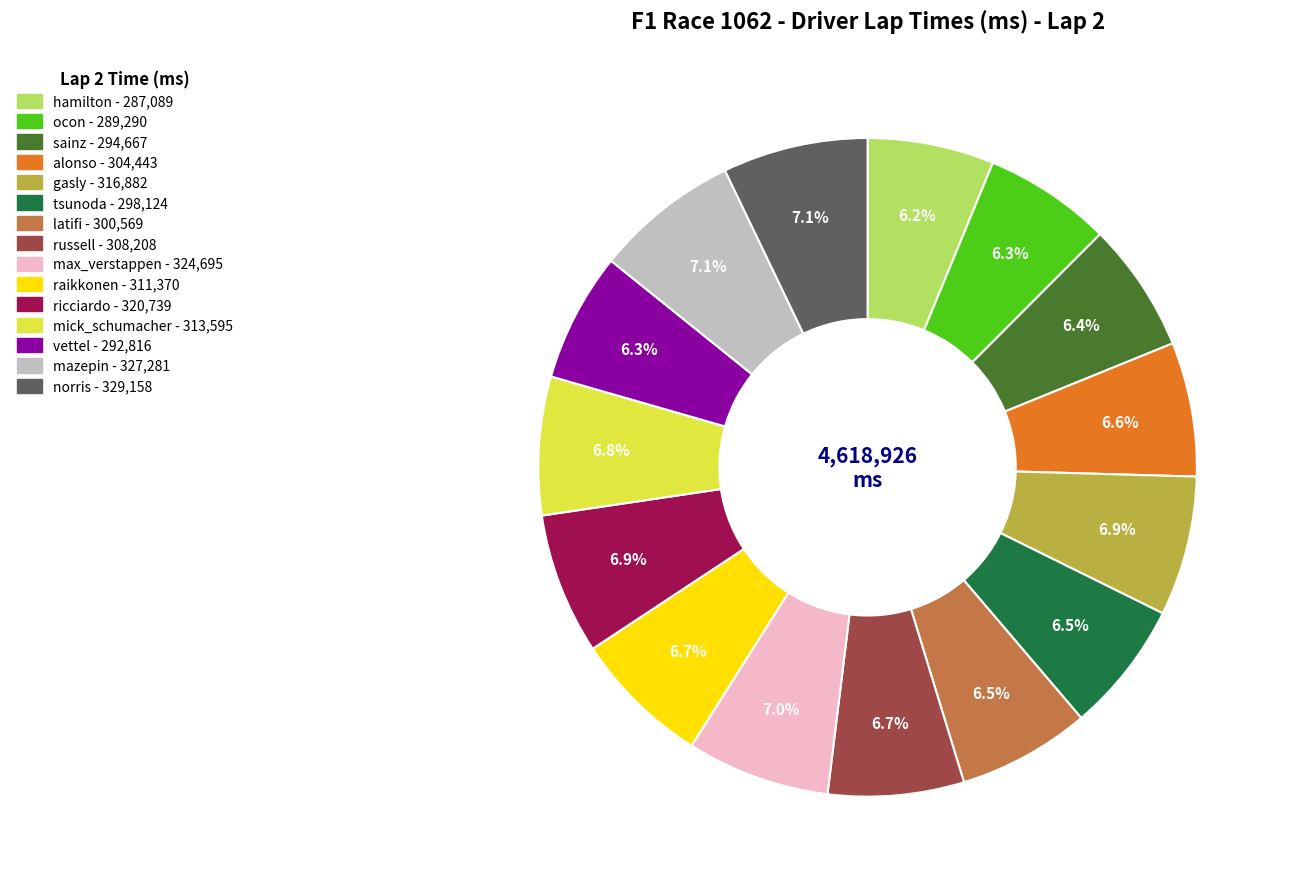

To the nearest percent, what percentage of the pie is vettel?

6%